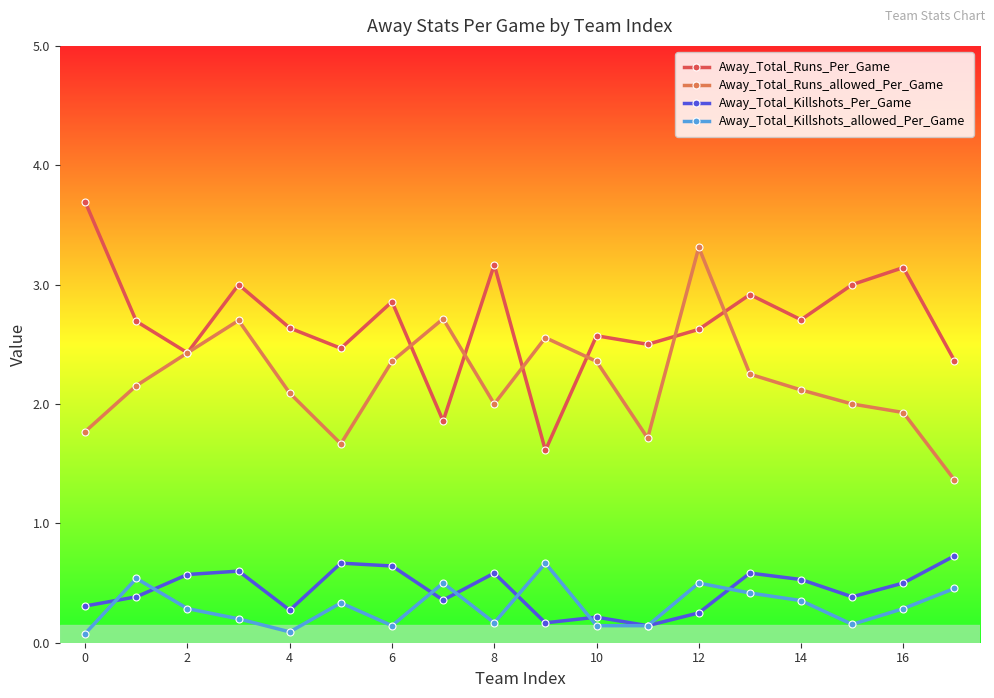

What is the value of the Away_Total_Killshots_Per_Game point at the 11th from the left?

0.2